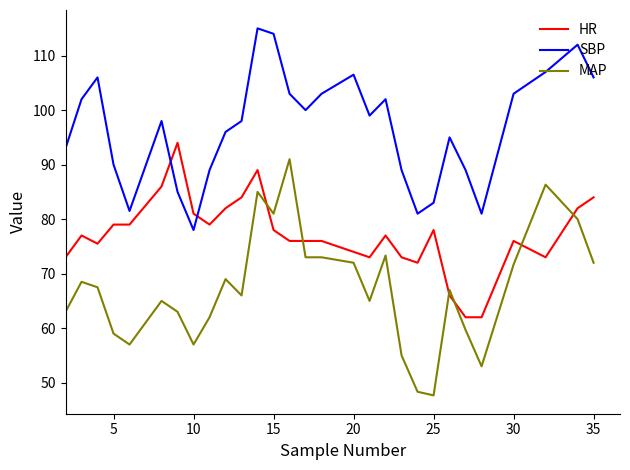

List the series in order of their overall mean, lowest first.

MAP, HR, SBP